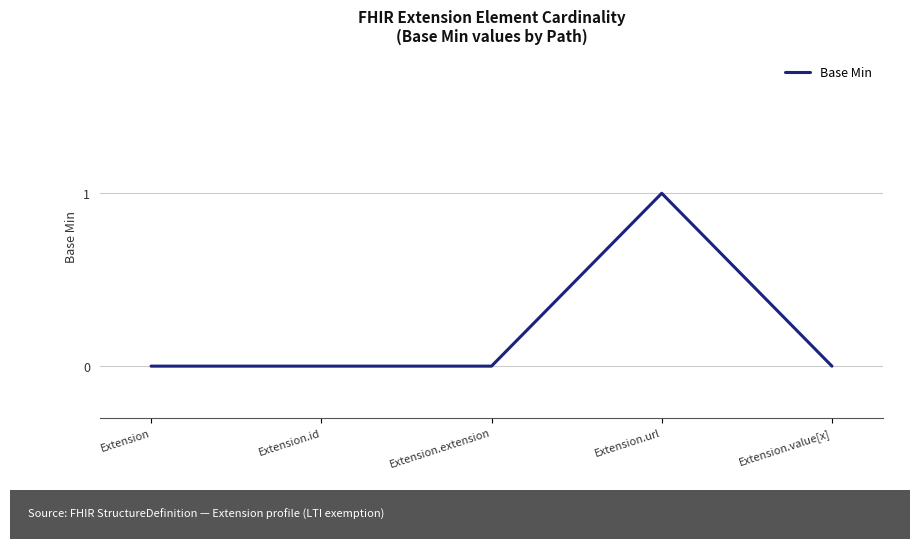

What position from the right is Extension.url?

2